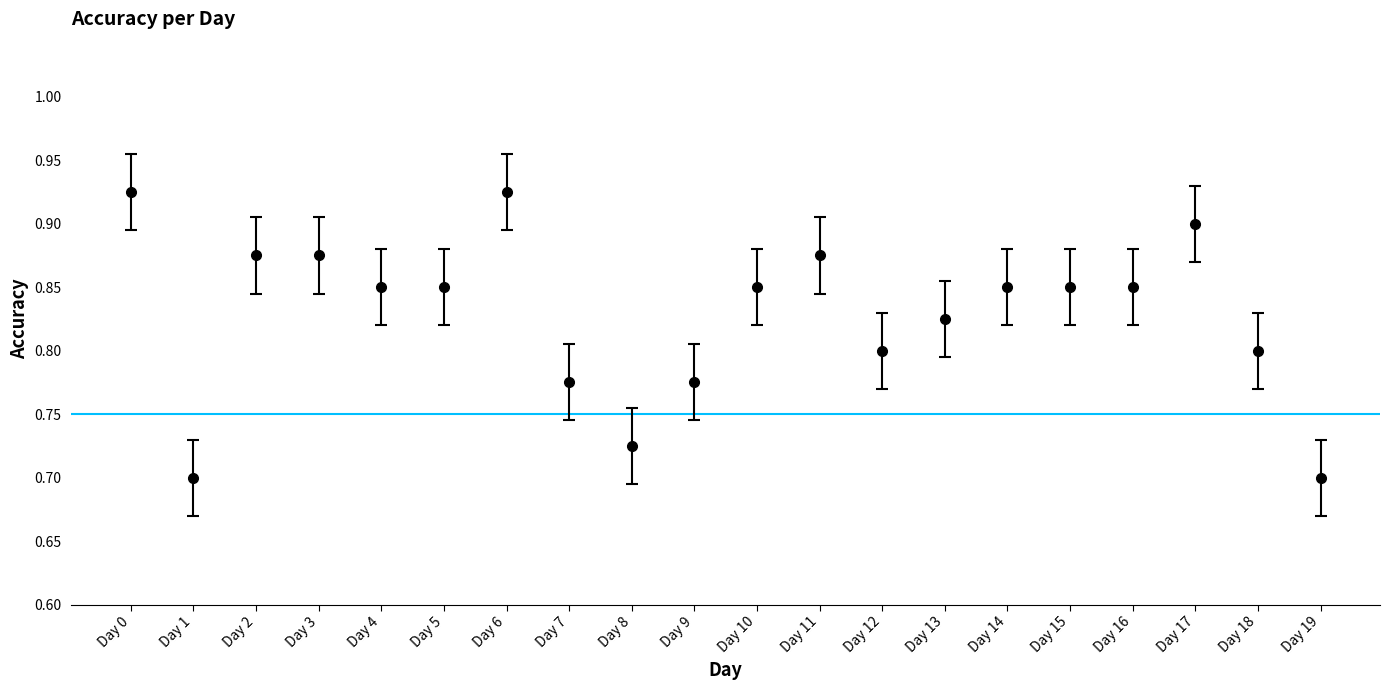

True or false: there are more than 2 points higher than both neighbors.

True